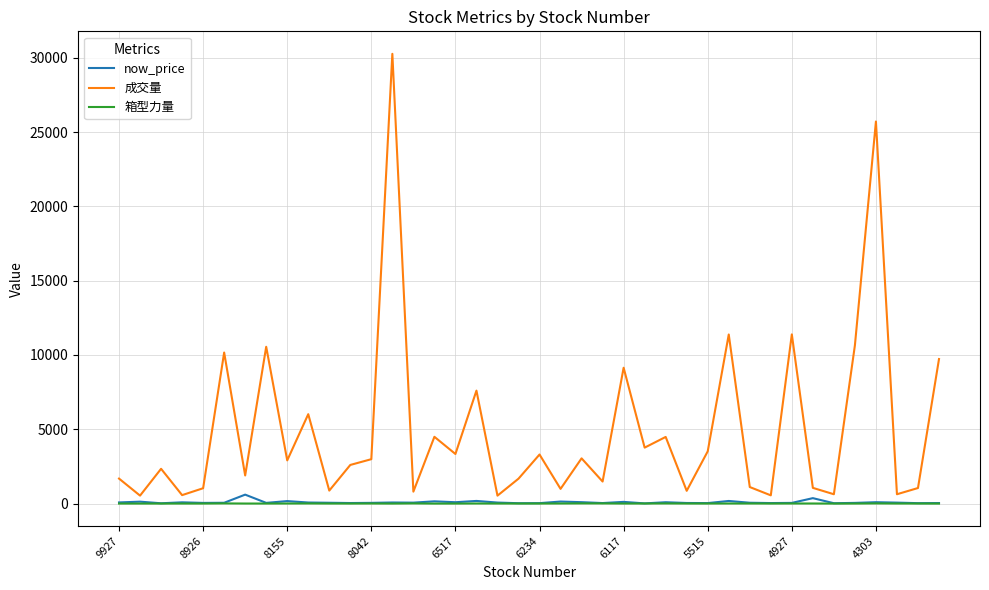

Count the number of data series in this chart.

3